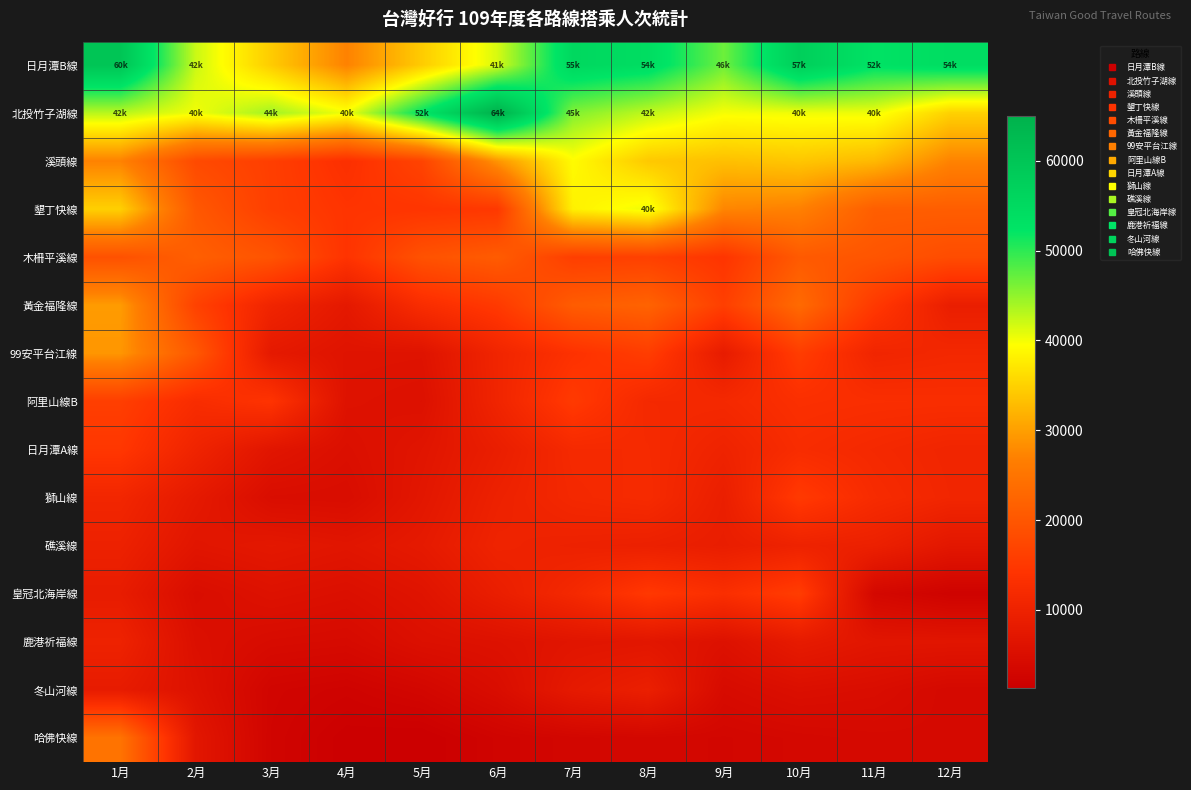

What is the minimum value shown in the chart?

1344